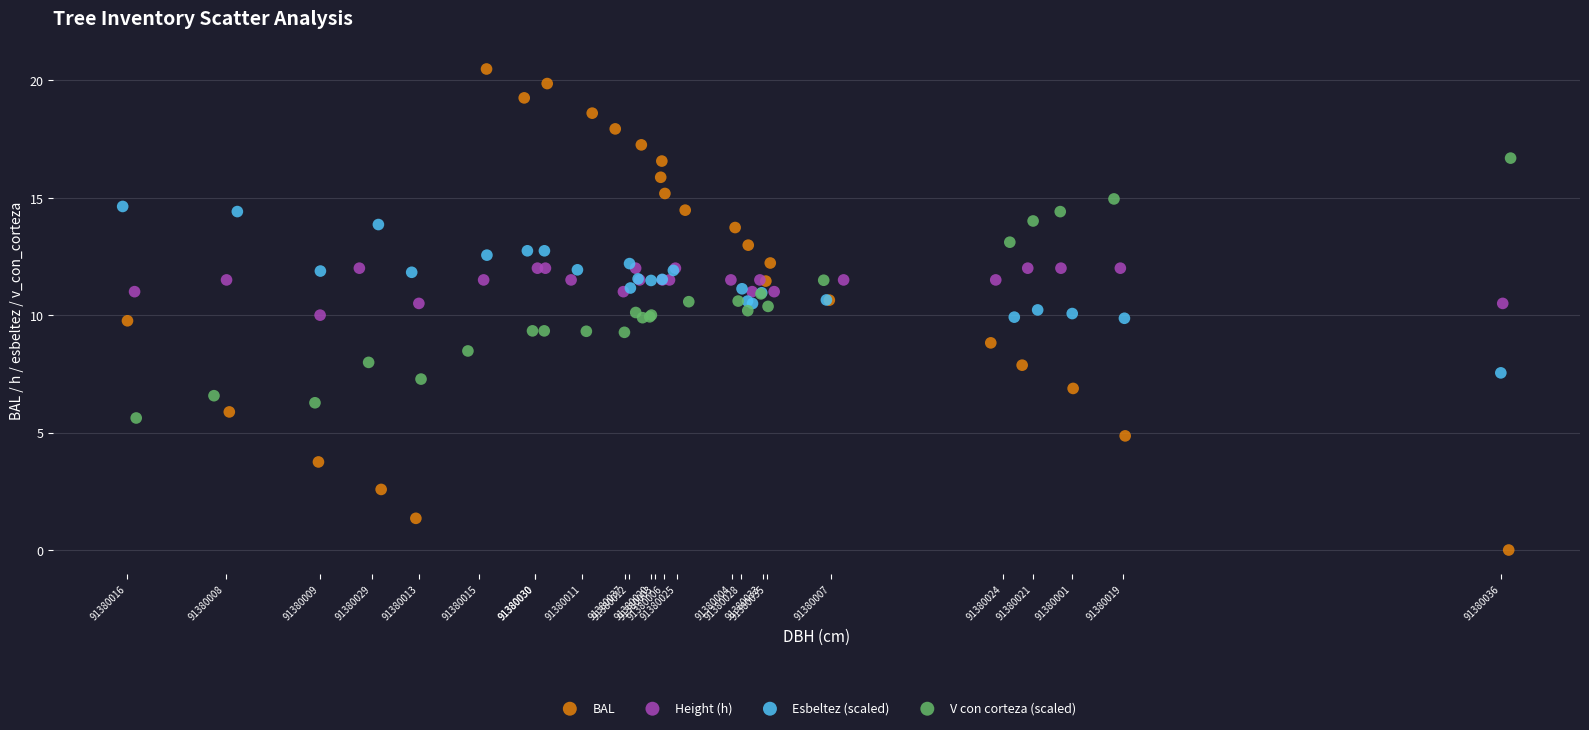

Which series has the largest Y range (max minus min)?

BAL